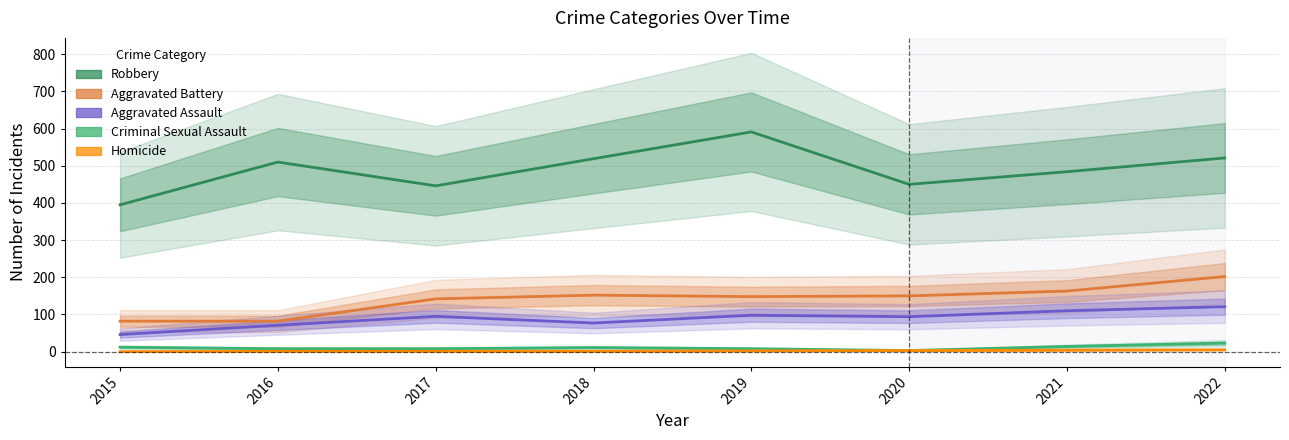

What is the approximate value of Aggravated Battery at 2022, to the nearest 10?

200